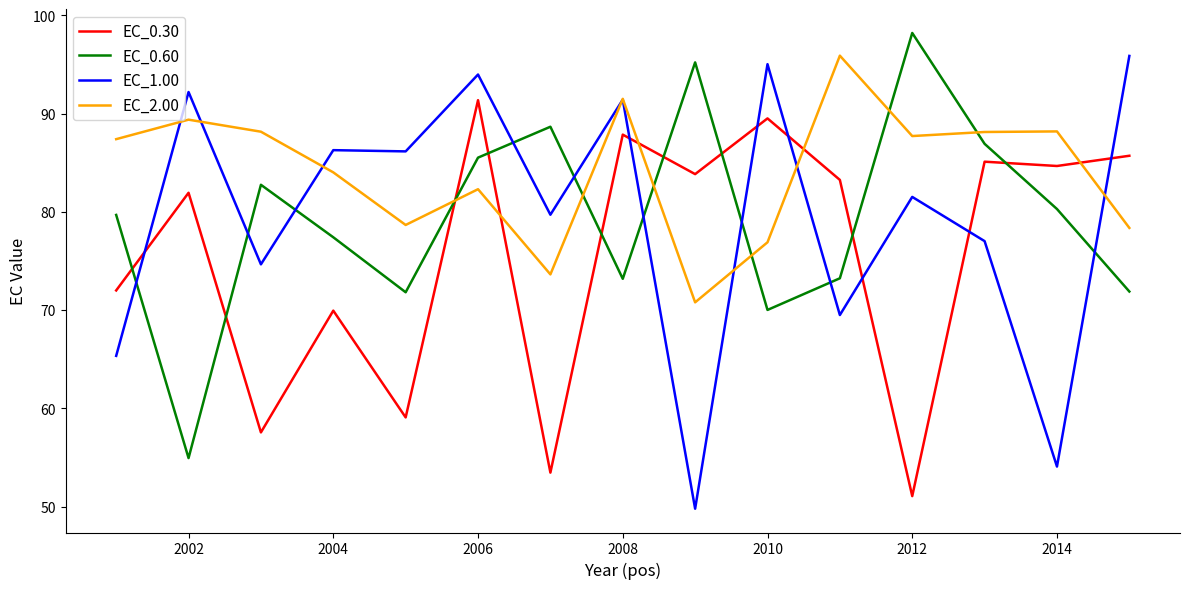

Which series has the largest total across all categories?

EC_2.00